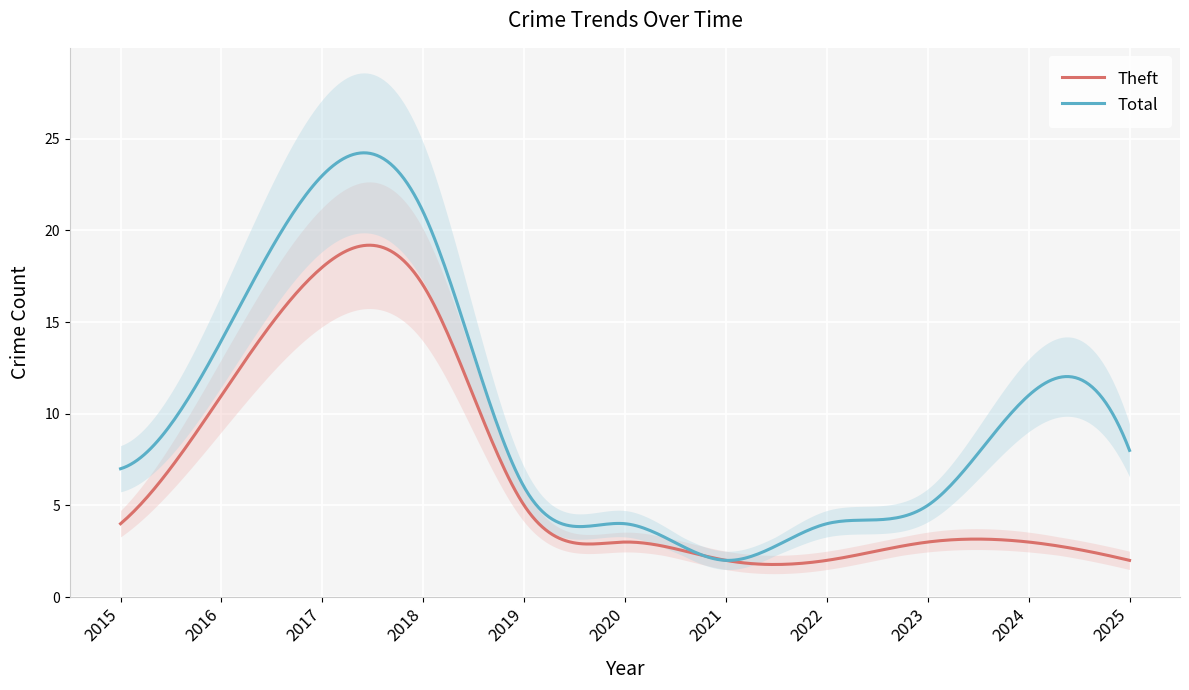

What is the total value across all series at 2016?

25